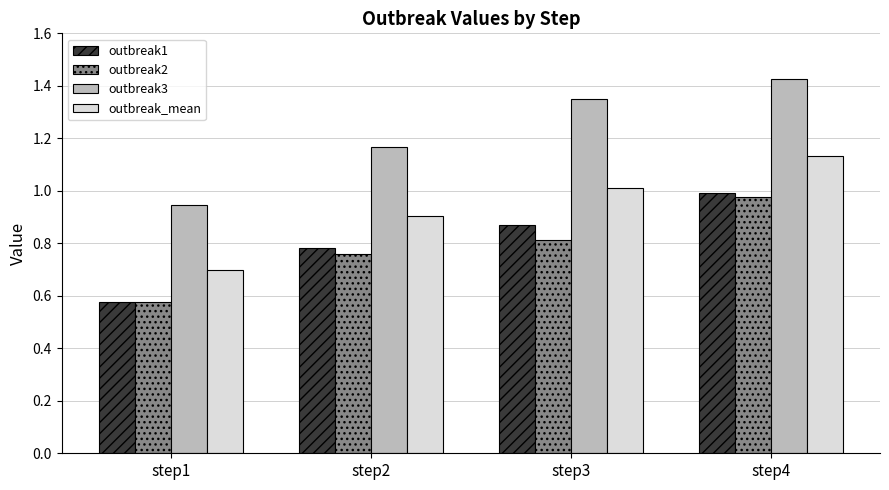

At which category does the chart reach its peak across all series?

step4